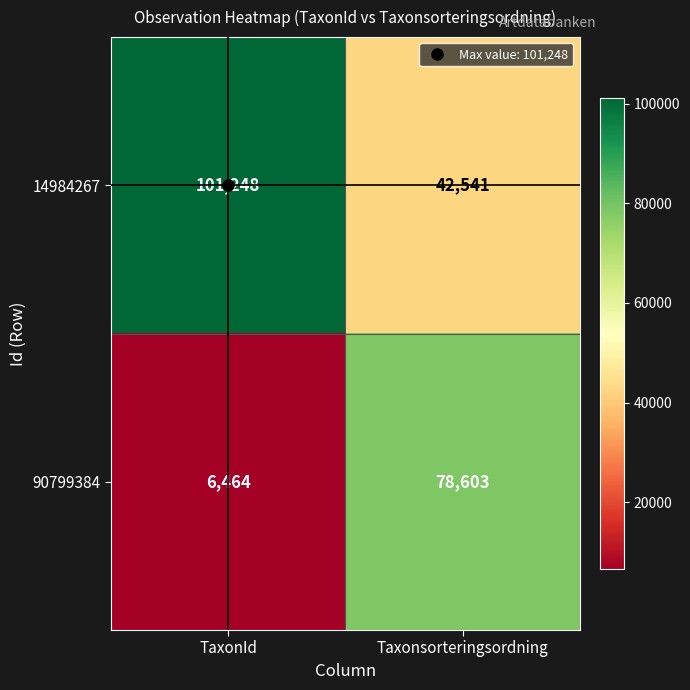

What is the total value across all series at TaxonId?

107712